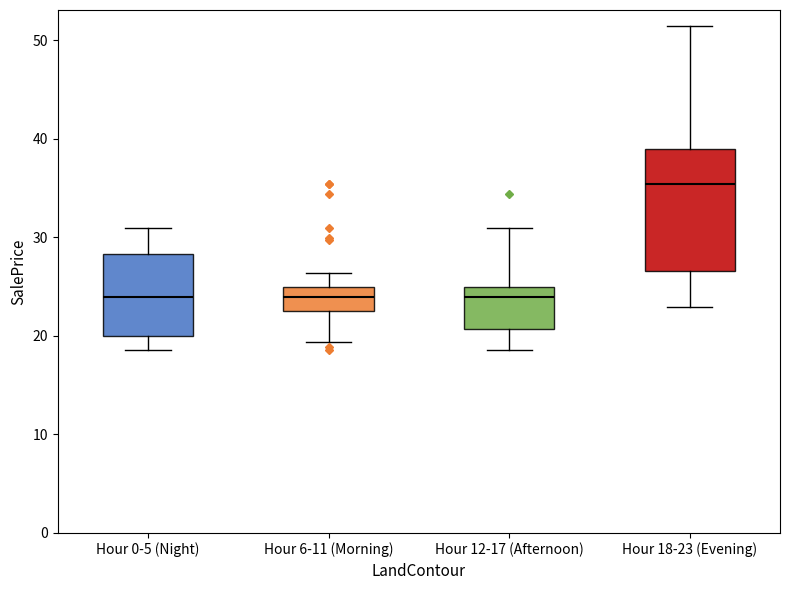

Where is the upper edge of the box for Hour 12-17 (Afternoon) on the y-axis? The values are not printed on the chart, so give them approximately, as read against the axis.

25